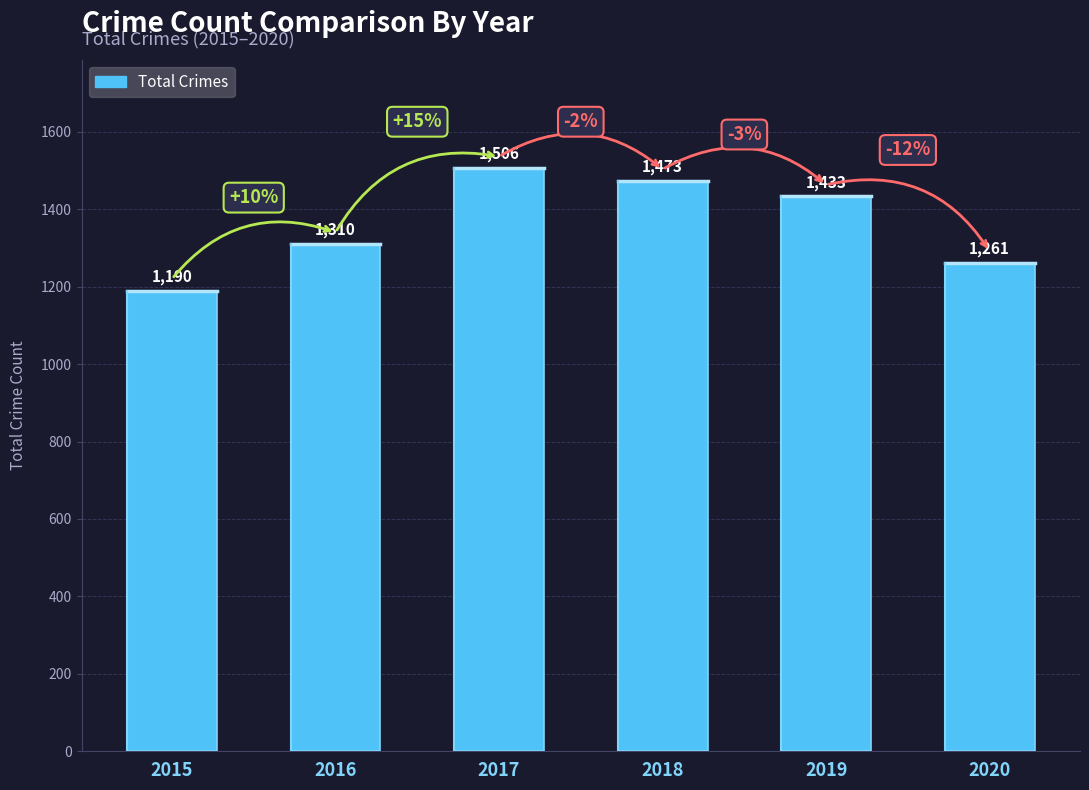

What is the value of the 5th bar from the left?

1433